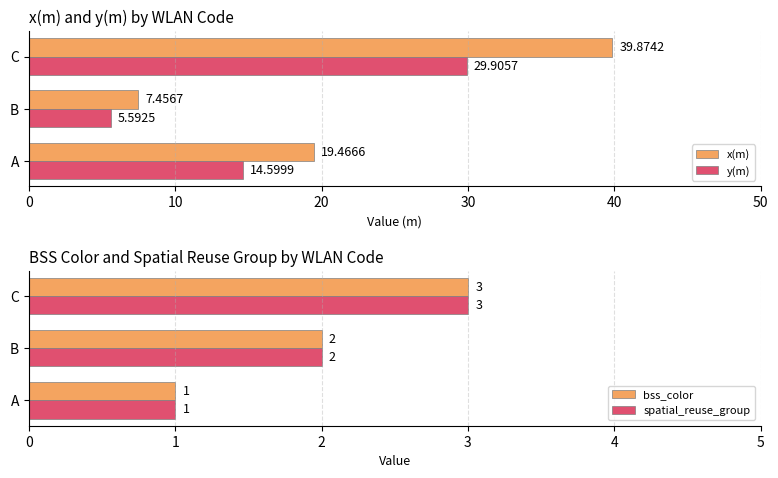

What is the smallest value displayed?

1.0